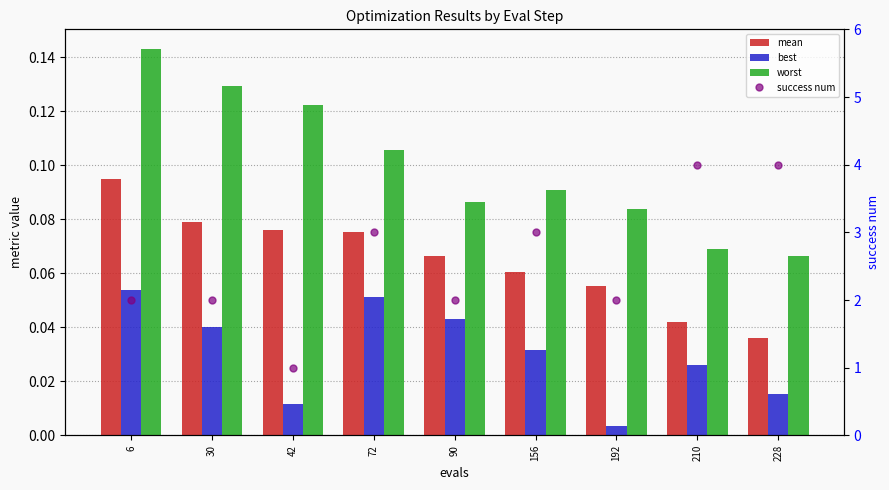

Reading left to right, what are all the values shown in this chart?

mean: 6=0.1	30=0.1	42=0.1	72=0.1	90=0.1	156=0.1	192=0.1	210=0.0	228=0.0
best: 6=0.1	30=0.0	42=0.0	72=0.1	90=0.0	156=0.0	192=0.0	210=0.0	228=0.0
worst: 6=0.1	30=0.1	42=0.1	72=0.1	90=0.1	156=0.1	192=0.1	210=0.1	228=0.1
success num: 6=2.0	30=2.0	42=1.0	72=3.0	90=2.0	156=3.0	192=2.0	210=4.0	228=4.0